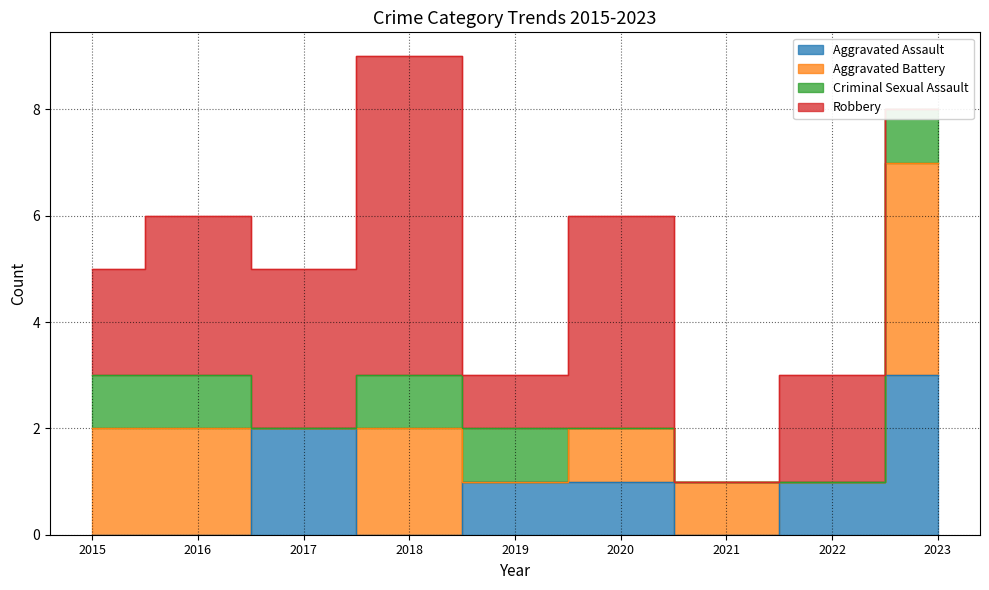

List the series in order of their overall mean, highest first.

Robbery, Aggravated Battery, Aggravated Assault, Criminal Sexual Assault